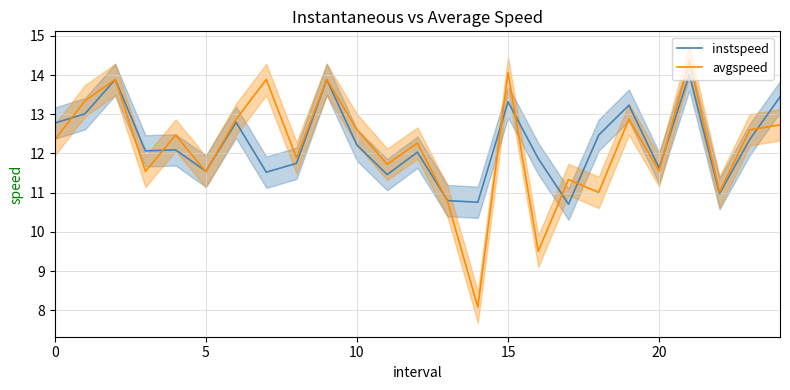

True or false: instspeed has a value of 14.0 at 21.

True